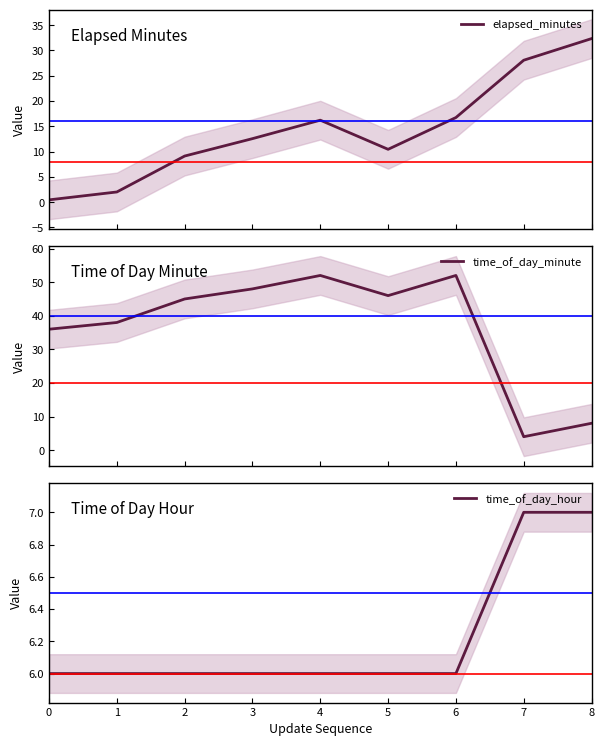

What is the value of the time_of_day_hour point at the 9th from the left?

7.0